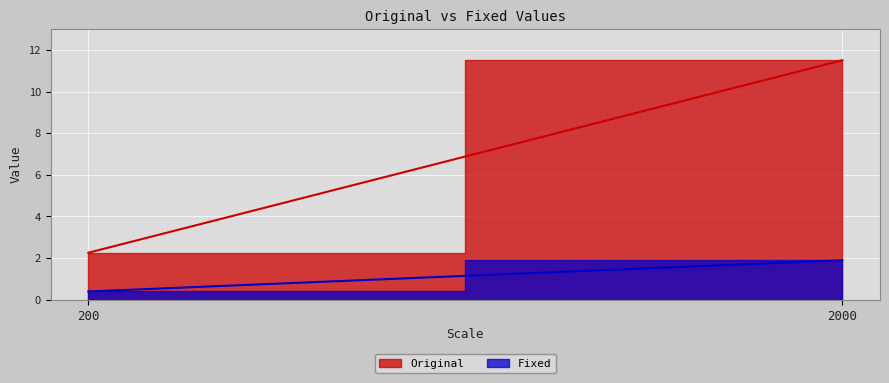

What are all the series names shown in the legend?

Original, Fixed